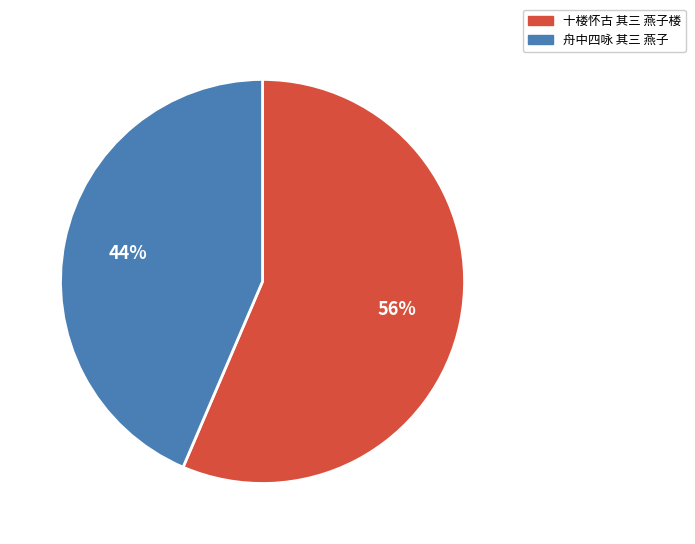

Does 舟中四咏 其三 燕子 represent more than half of the total?

No